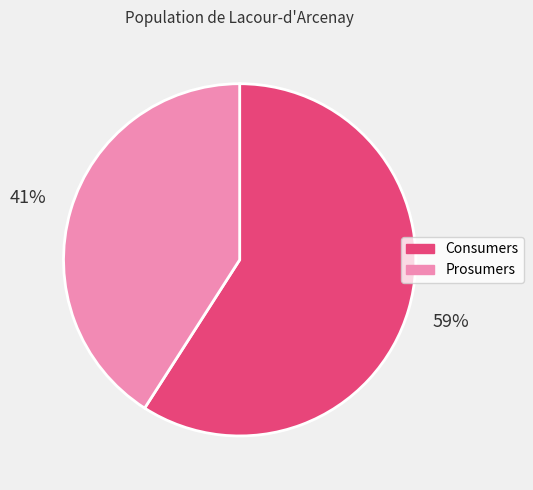

Rank the categories by value from highest to lowest.

Consumers, Prosumers